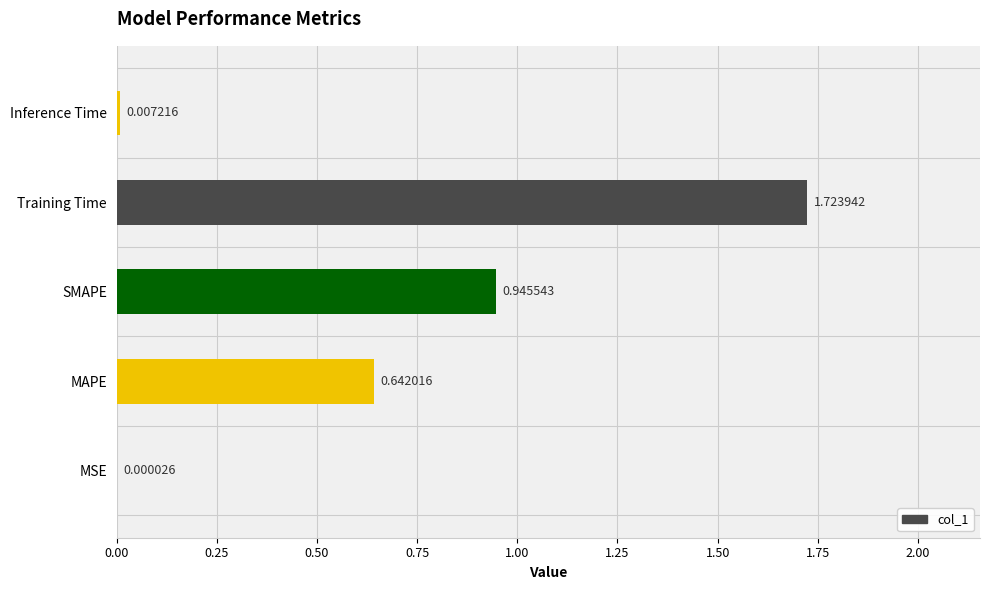

What is the sum of all values?

3.3